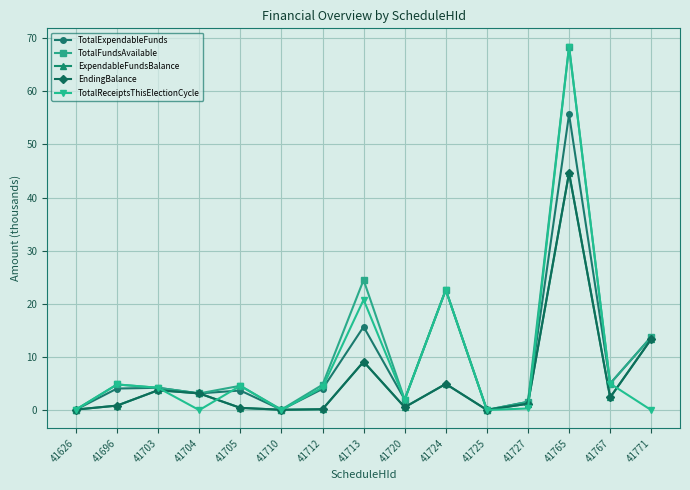

What is the sum of the TotalExpendableFunds values at 41696 and 41704?

7.2